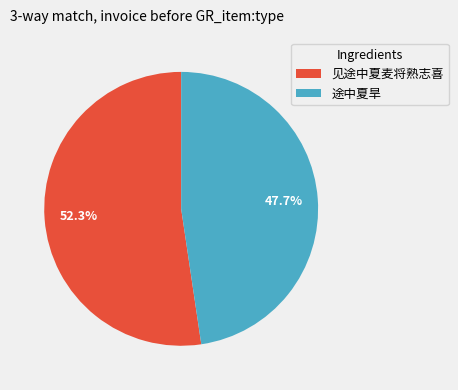

What is the largest slice in the pie chart?

见途中夏麦将熟志喜